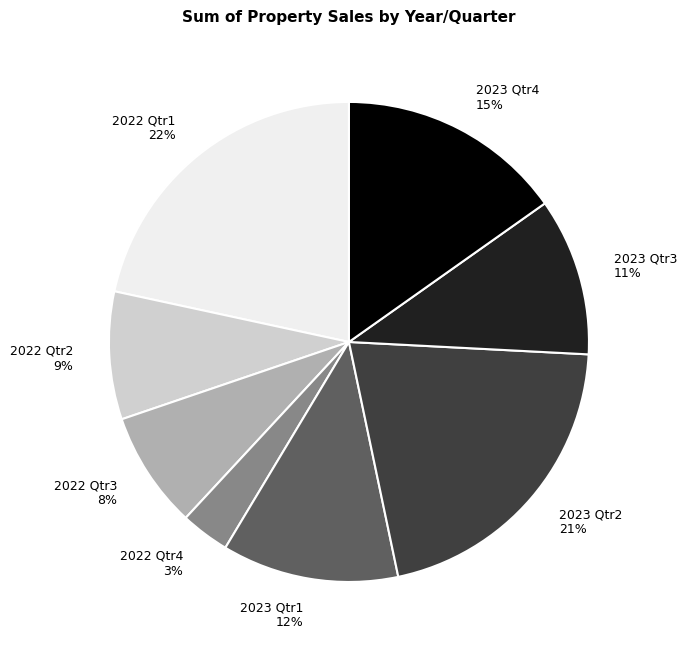

To the nearest percent, what portion does 2022 Qtr1 represent?

22%